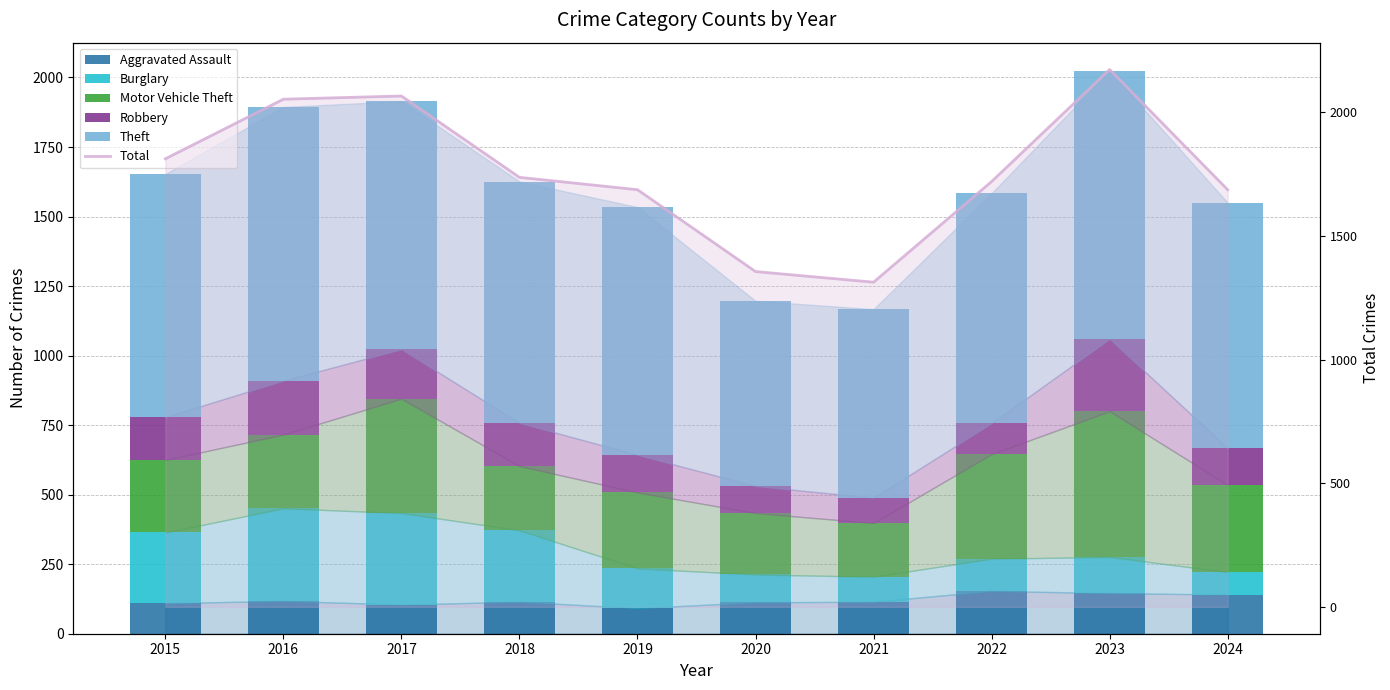

What is the difference between the maximum and minimum values in the Total series?

860